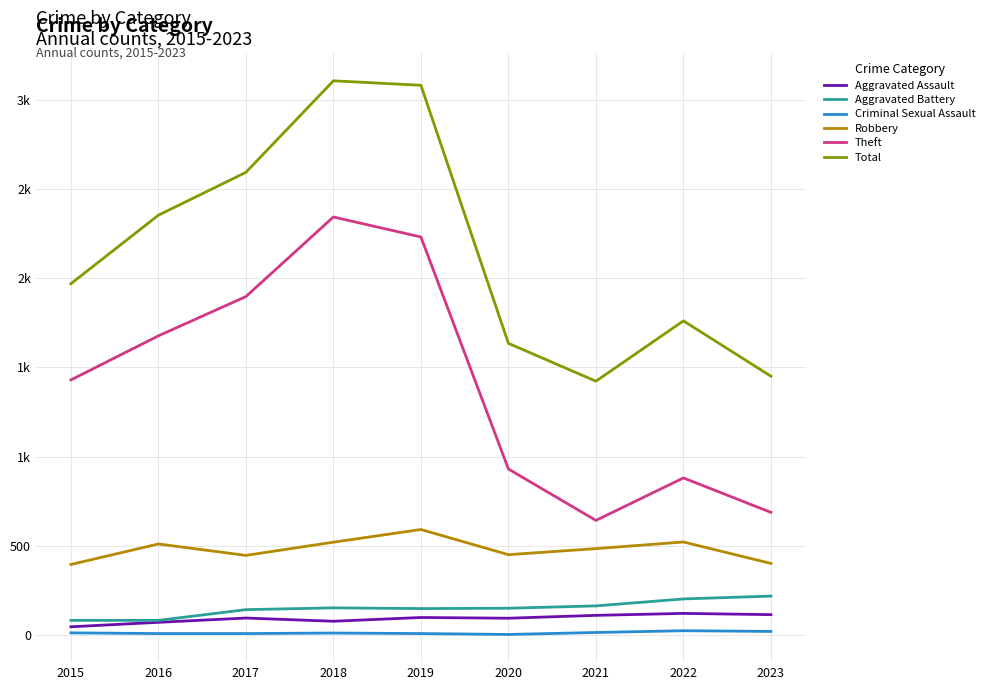

What are all the series names shown in the legend?

Aggravated Assault, Aggravated Battery, Criminal Sexual Assault, Robbery, Theft, Total